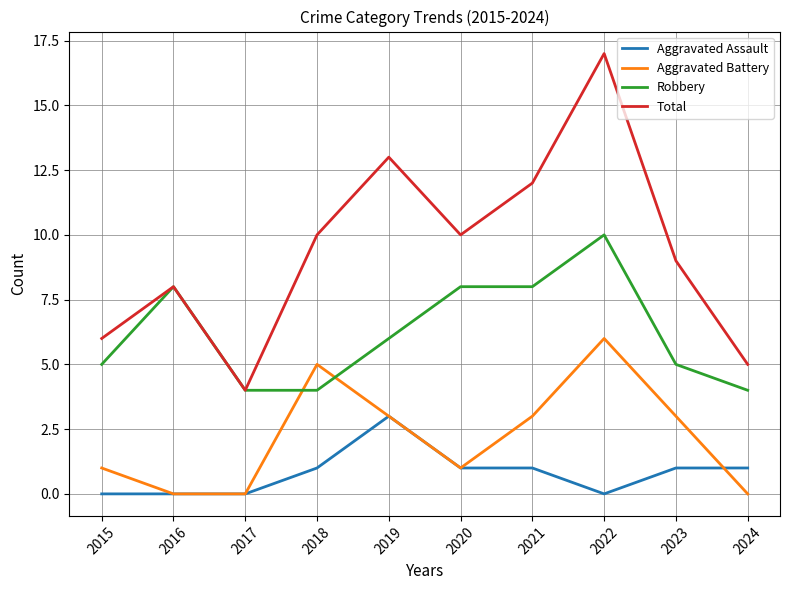

Reading left to right, what are all the values shown in this chart?

Aggravated Assault: 0	0	0	1	3	1	1	0	1	1
Aggravated Battery: 1	0	0	5	3	1	3	6	3	0
Robbery: 5	8	4	4	6	8	8	10	5	4
Total: 6	8	4	10	13	10	12	17	9	5